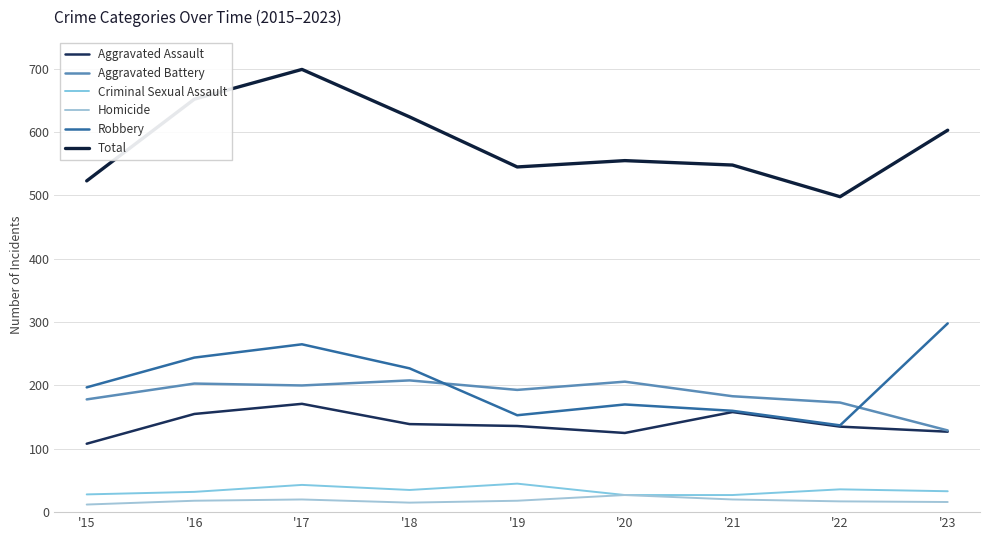

At which label does Robbery reach its minimum?

'22